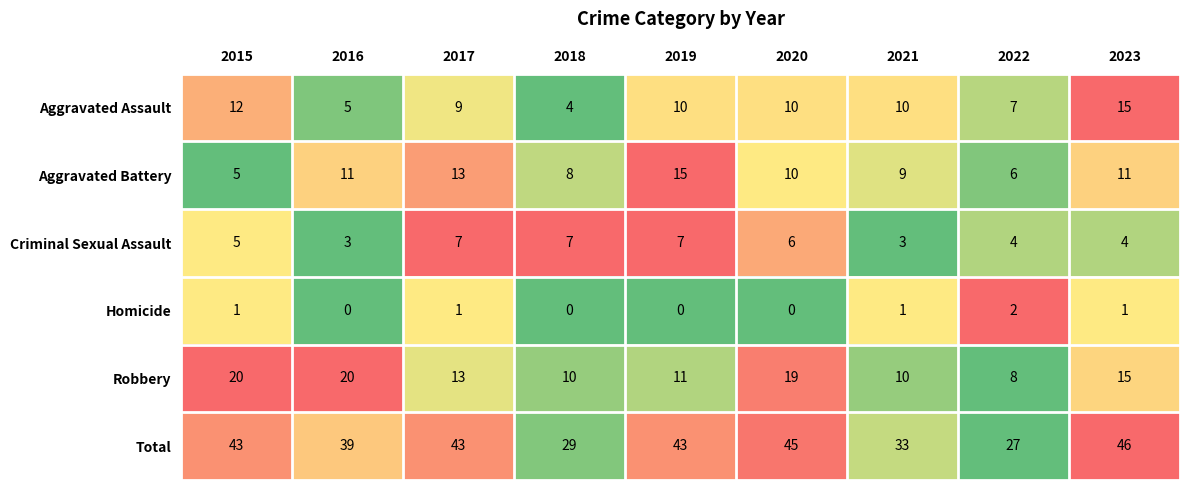

What value does the Total series have at 2021?

33